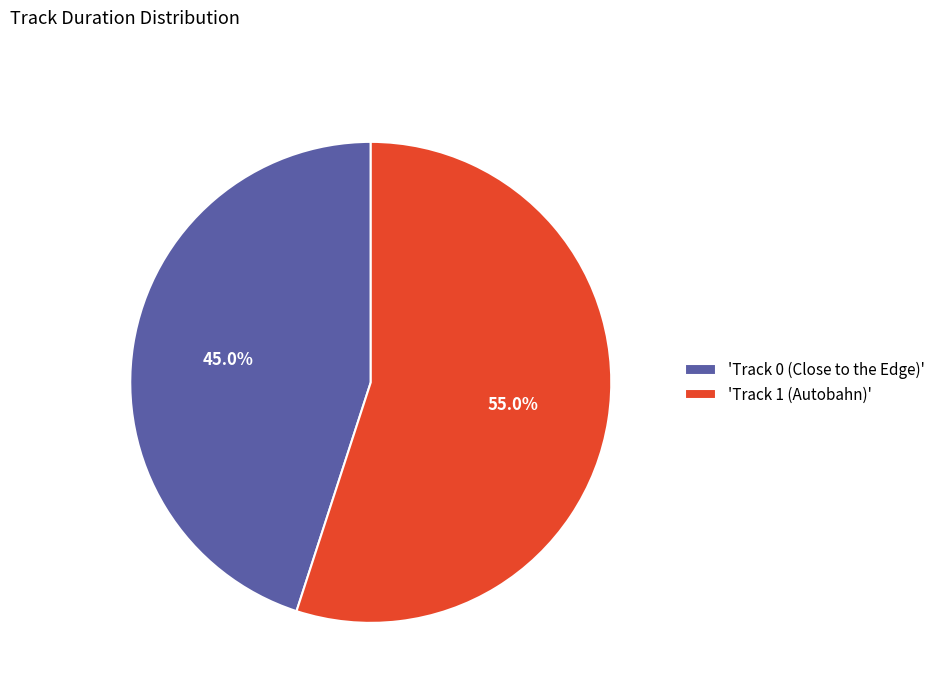

Combined, what portion of the pie is 'Track 1 (Autobahn)' and 'Track 0 (Close to the Edge)'?

100.0%